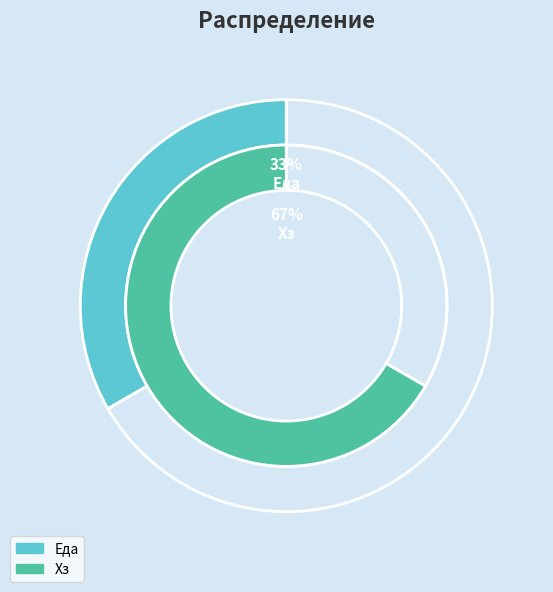

Which category accounts for the majority?

Хз